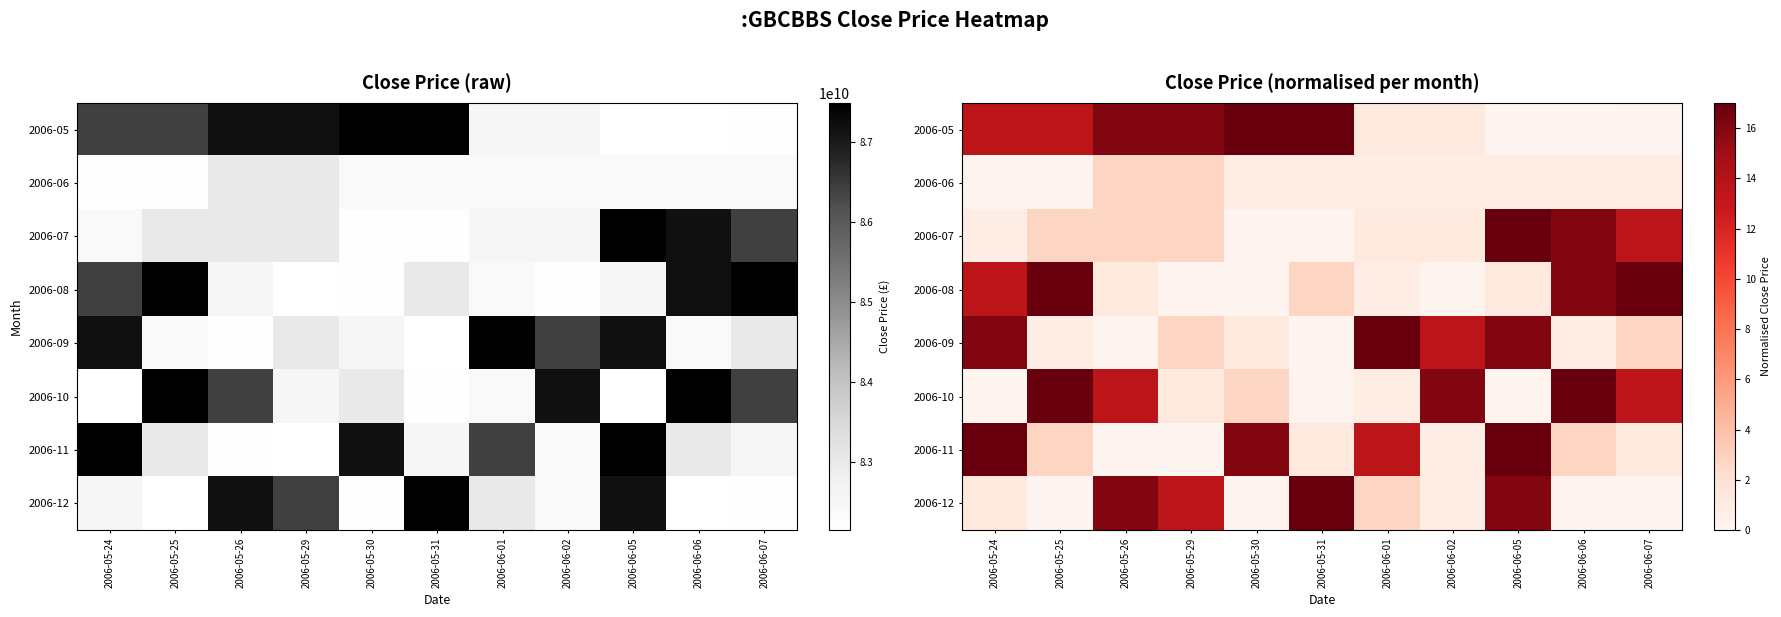

How many data points does each series have?

11